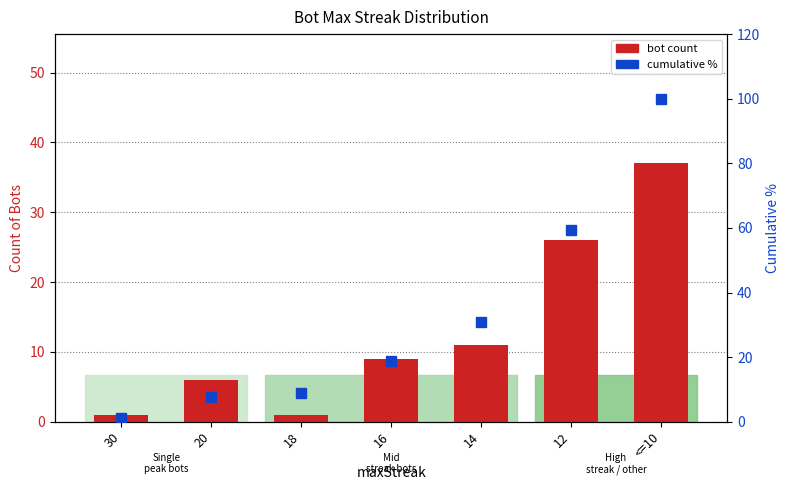

How many values in the Cumulative % of bots series exceed 18?

4